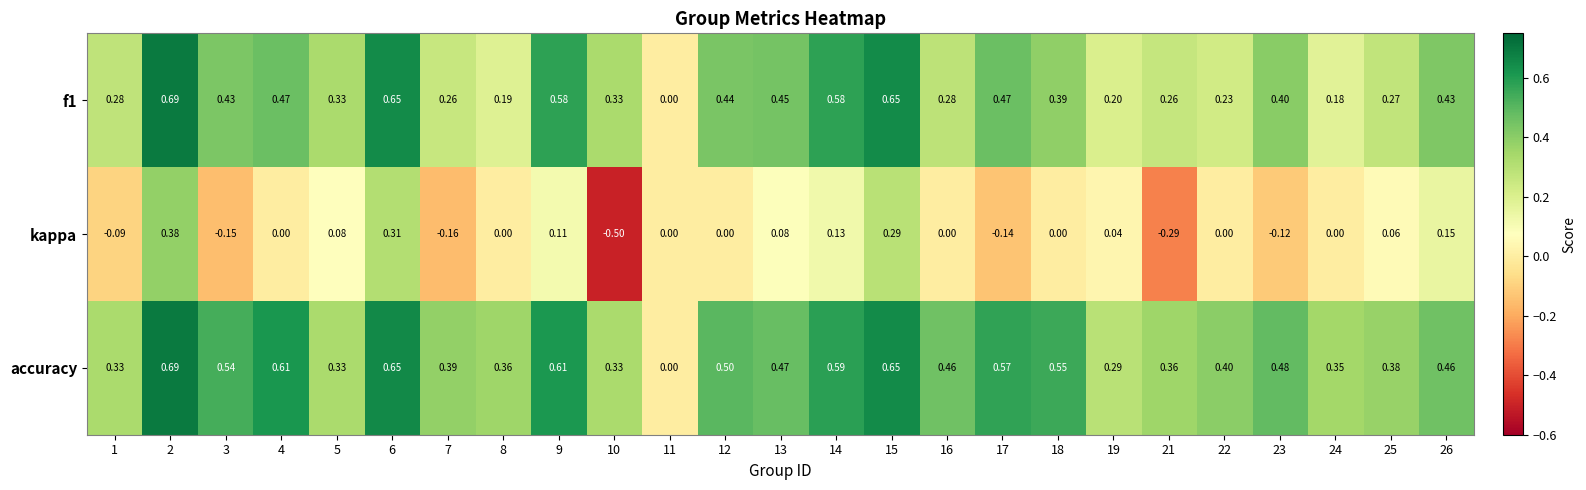

Which series has the widest spread of values?

kappa